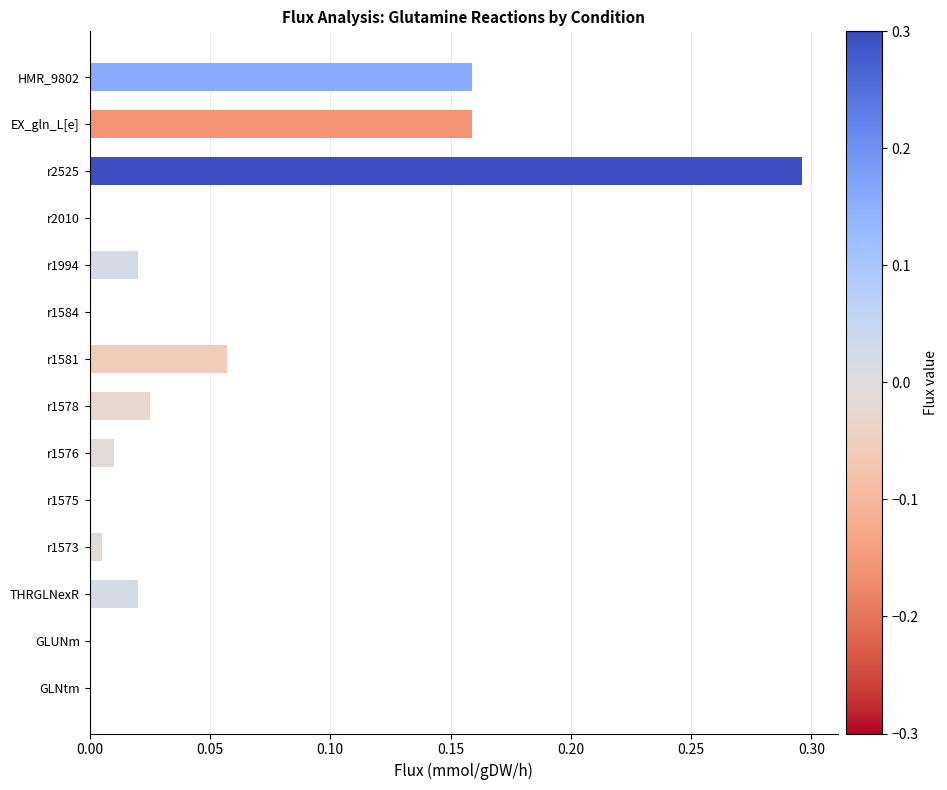

What is the change in value from r1578 to EX_gln_L[e]?

+0.1